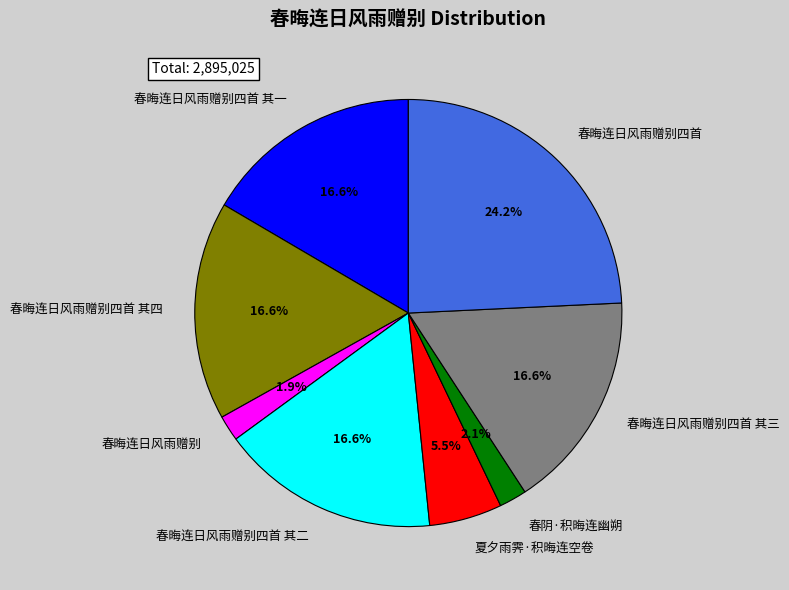

The 春晦连日风雨赠别四首 slice represents 24% of the pie. True or false?

True